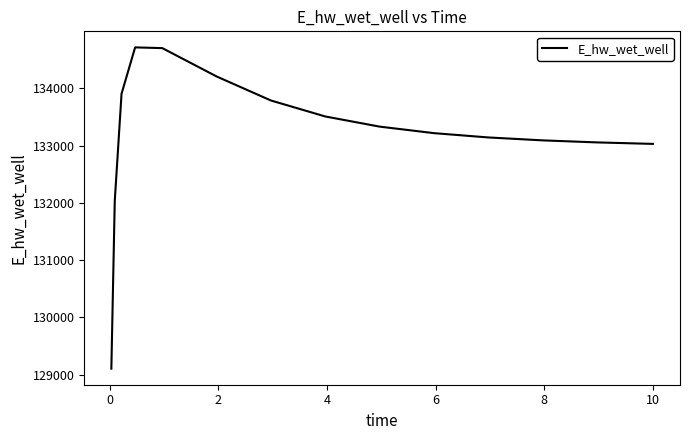

What is the smallest value displayed?

129103.5